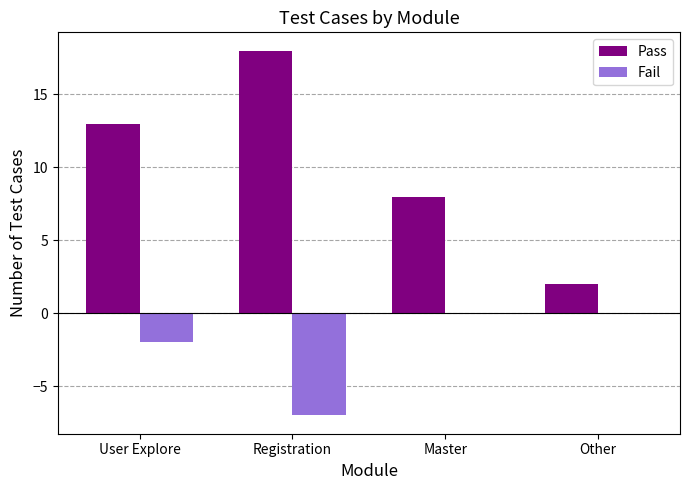

At which category does the chart reach its peak across all series?

Registration